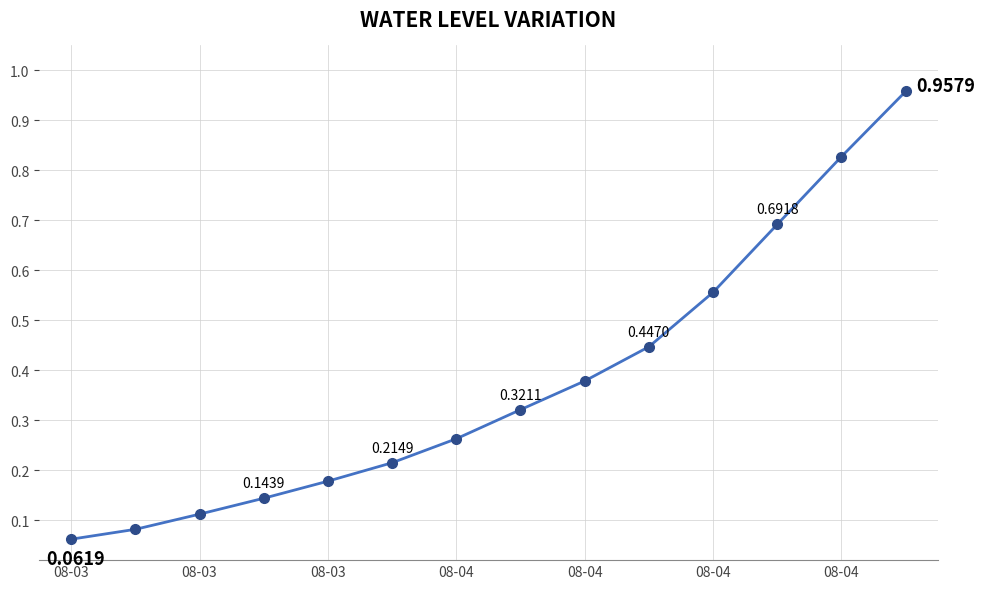

What is the difference between the maximum and minimum values?

0.9